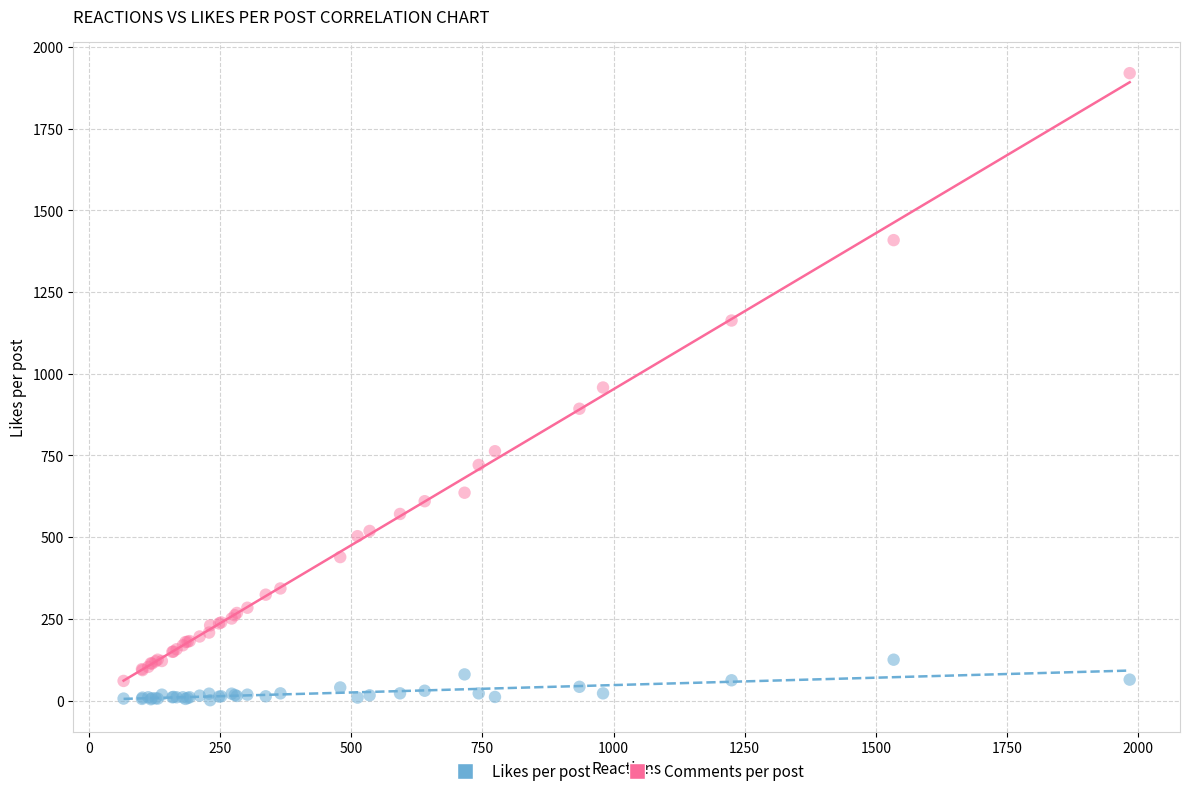

In the Comments per post series, what Y value is closest to 990?

958